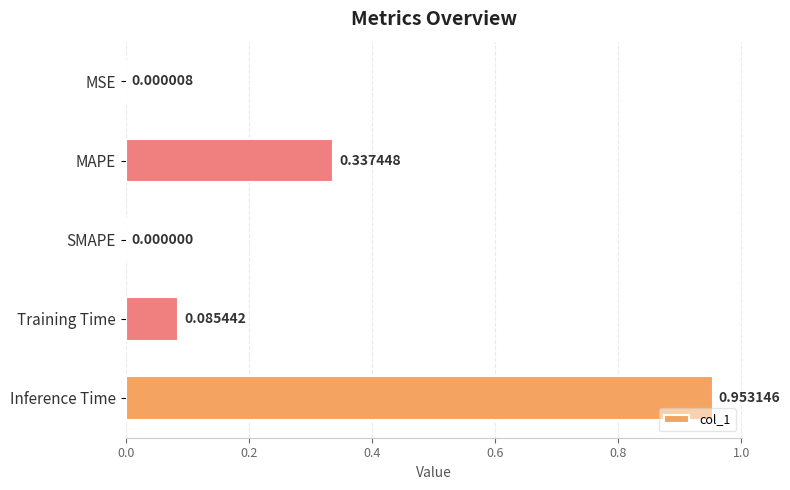

Which has a higher value, MSE or SMAPE?

MSE